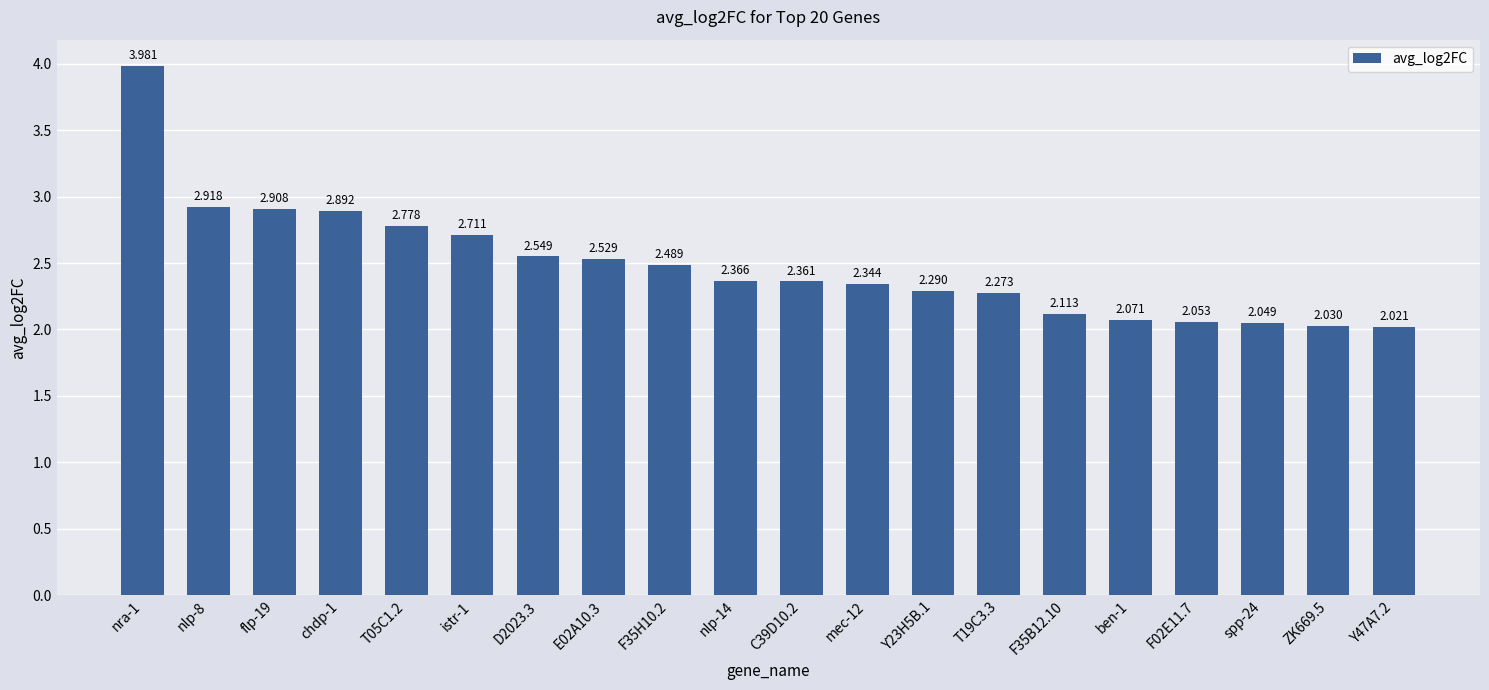

What is the value of the 2nd bar from the left?

2.9